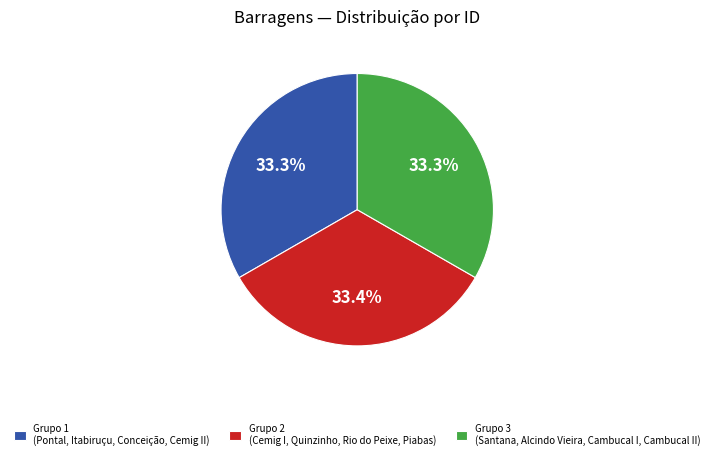

What portion of the pie excludes Grupo 2 (Cemig I, Quinzinho, Rio do Peixe, Piabas)?

66.6%